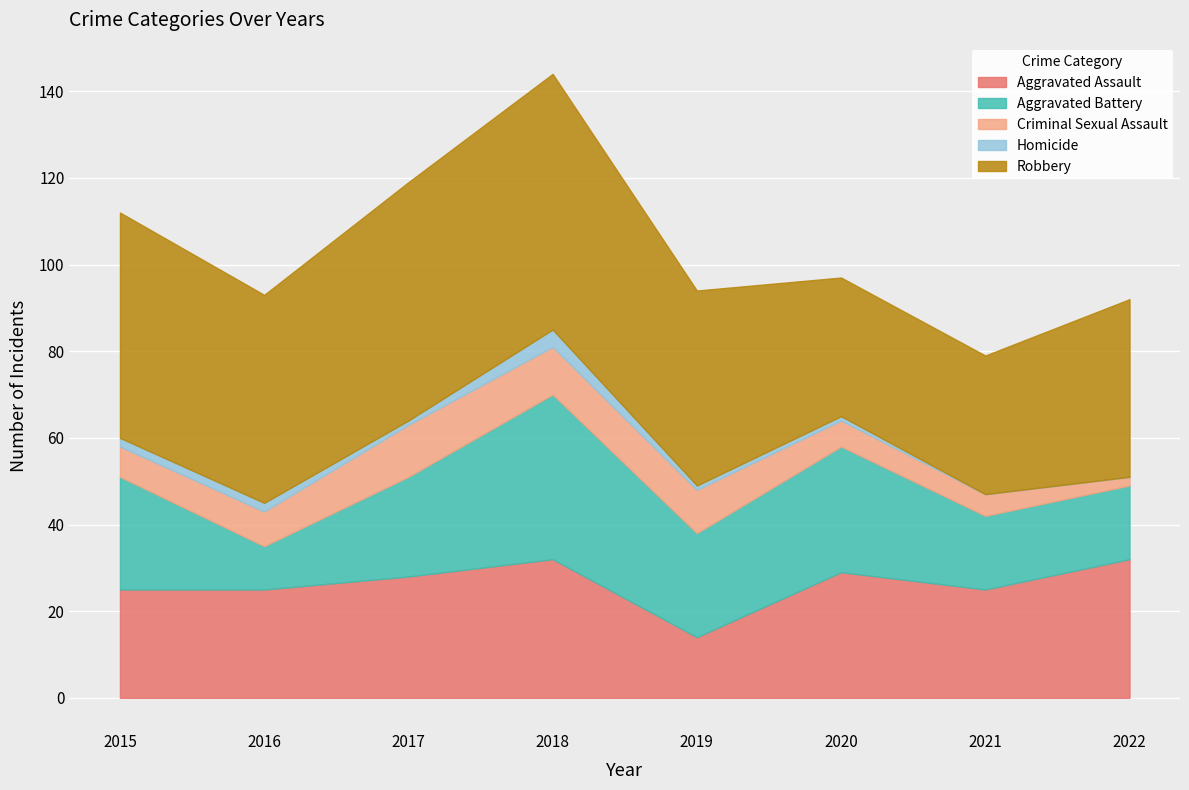

How many lines are shown in the chart?

5